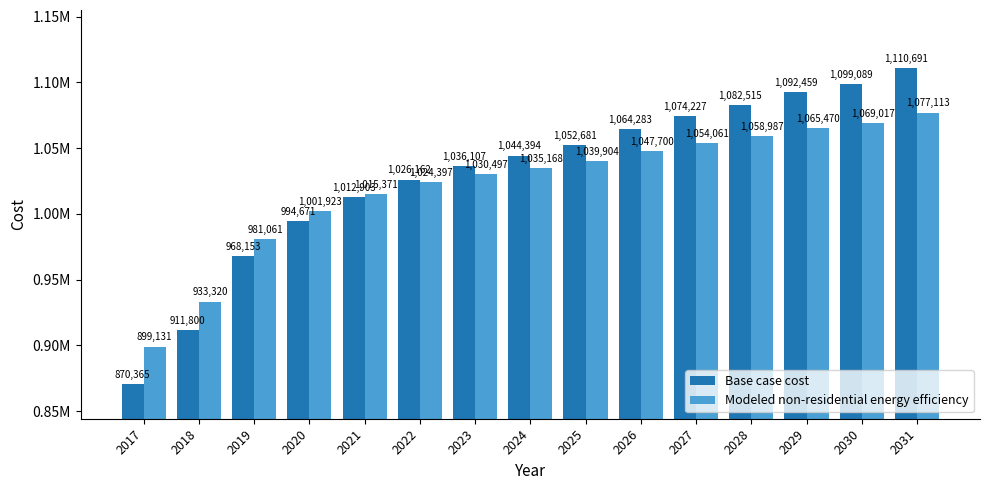

Rank the categories by Modeled non-residential energy efficiency value from lowest to highest.

2017, 2018, 2019, 2020, 2021, 2022, 2023, 2024, 2025, 2026, 2027, 2028, 2029, 2030, 2031